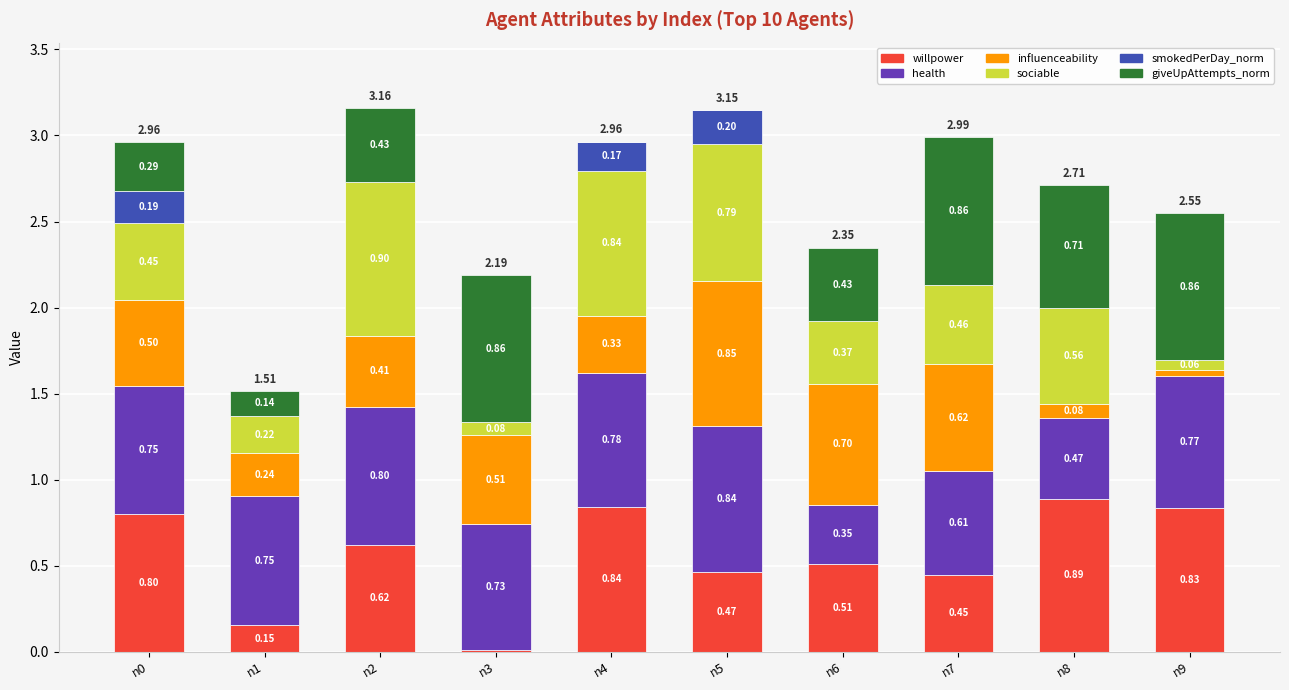

At which category is the sum across all series the highest?

n2